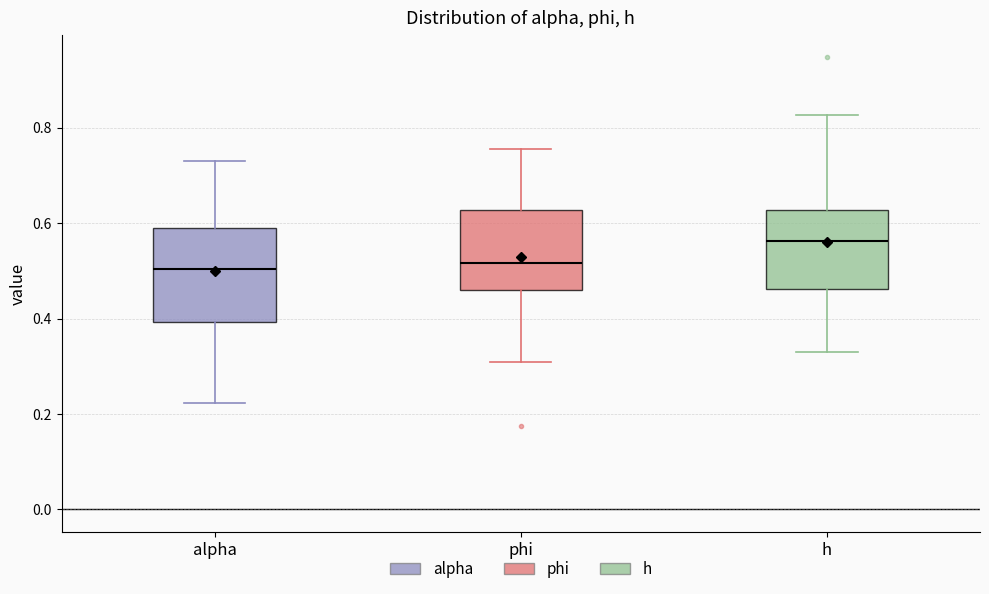

Where is the lower edge of the box for alpha on the y-axis? The values are not printed on the chart, so give them approximately, as read against the axis.

0.40